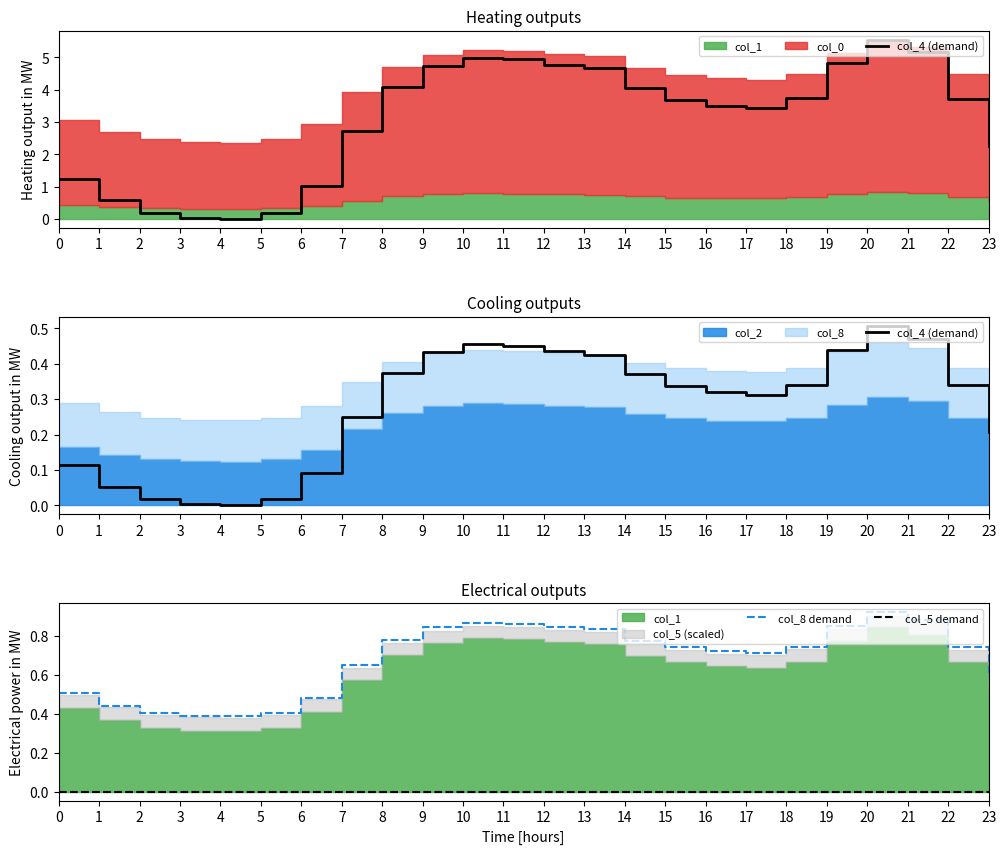

At 17, list the series in order from largest to smallest.

col_8 demand, col_4 (demand), col_5 demand